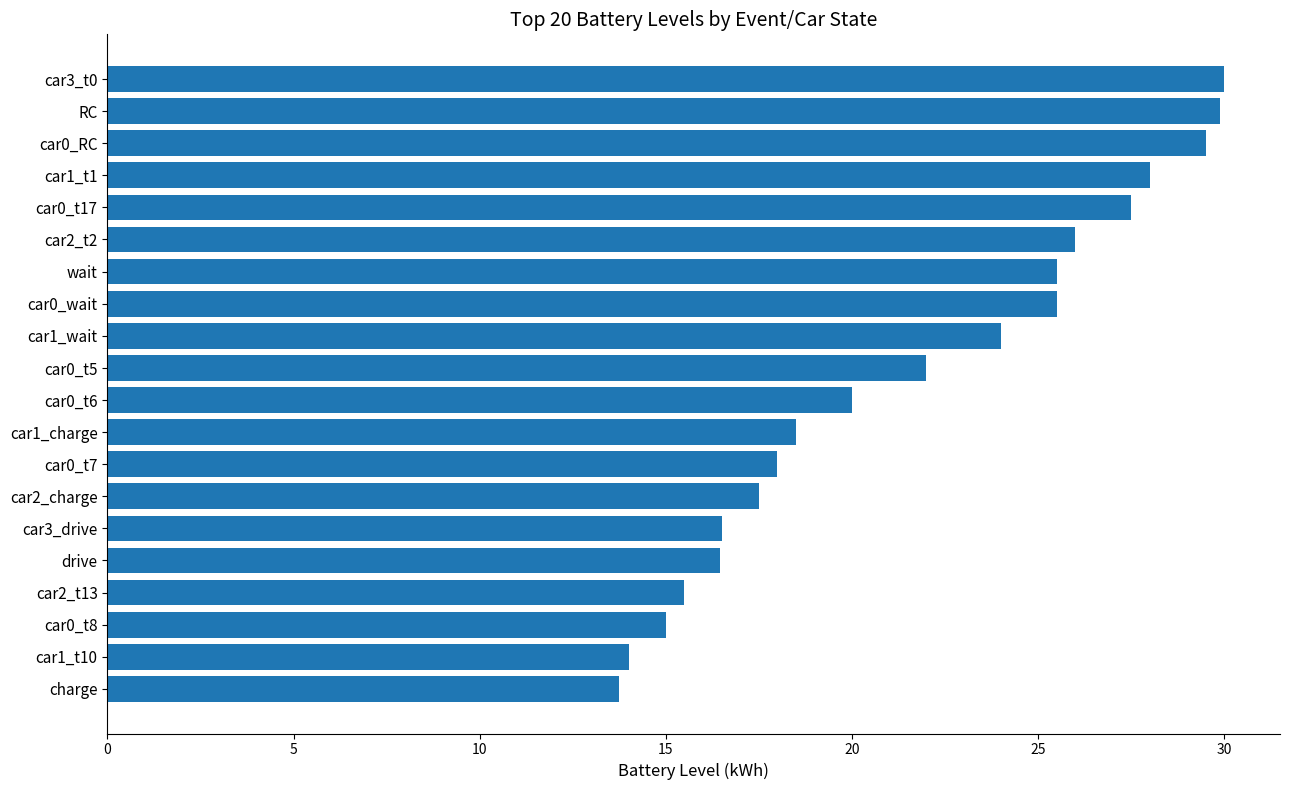

What is the smallest value displayed?

13.8